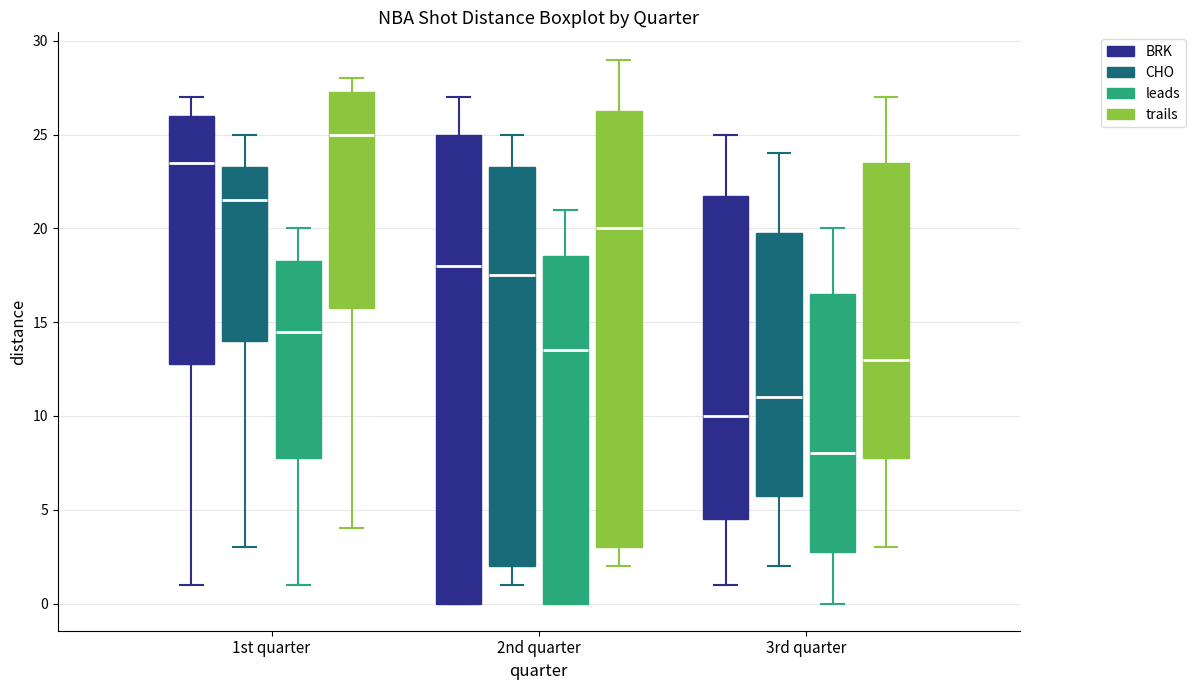

Reading left to right, transcribe this box plot: for each box, give where its median line is, the range the box spans, and where its two whiskers end, as read against the y-axis. The values are not printed on the chart, so give them approximately, as read against the axis.

1st quarter (BRK): median 23.5, box 13.0 to 26.0, whiskers 1.0 to 27.0
1st quarter (CHO): median 21.5, box 14.0 to 23.5, whiskers 3.0 to 25.0
1st quarter (leads): median 14.5, box 8.0 to 18.5, whiskers 1.0 to 20.0
1st quarter (trails): median 25.0, box 16.0 to 27.5, whiskers 4.0 to 28.0
2nd quarter (BRK): median 18.0, box 0.0 to 25.0, whiskers 0.0 to 27.0
2nd quarter (CHO): median 17.5, box 2.0 to 23.5, whiskers 1.0 to 25.0
2nd quarter (leads): median 13.5, box 0.0 to 18.5, whiskers 0.0 to 21.0
2nd quarter (trails): median 20.0, box 3.0 to 26.5, whiskers 2.0 to 29.0
3rd quarter (BRK): median 10.0, box 4.5 to 22.0, whiskers 1.0 to 25.0
3rd quarter (CHO): median 11.0, box 6.0 to 20.0, whiskers 2.0 to 24.0
3rd quarter (leads): median 8.0, box 3.0 to 16.5, whiskers 0.0 to 20.0
3rd quarter (trails): median 13.0, box 8.0 to 23.5, whiskers 3.0 to 27.0